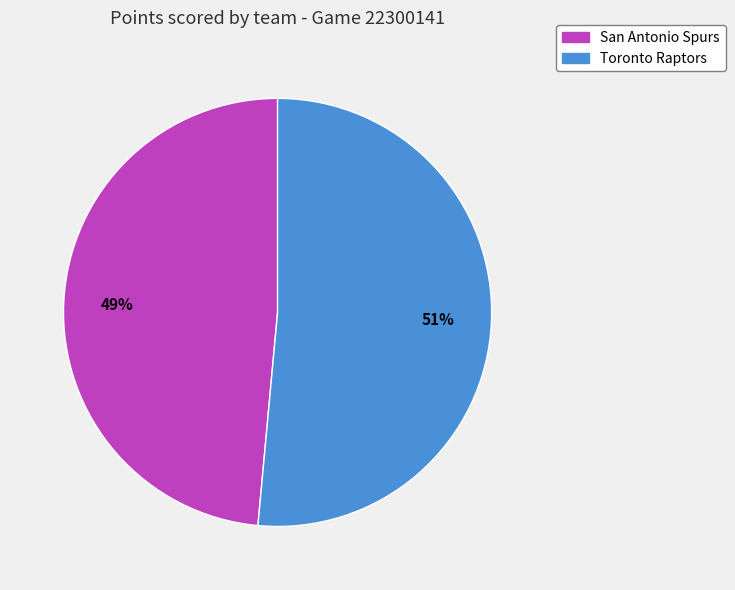

How many segments does this pie chart have?

2